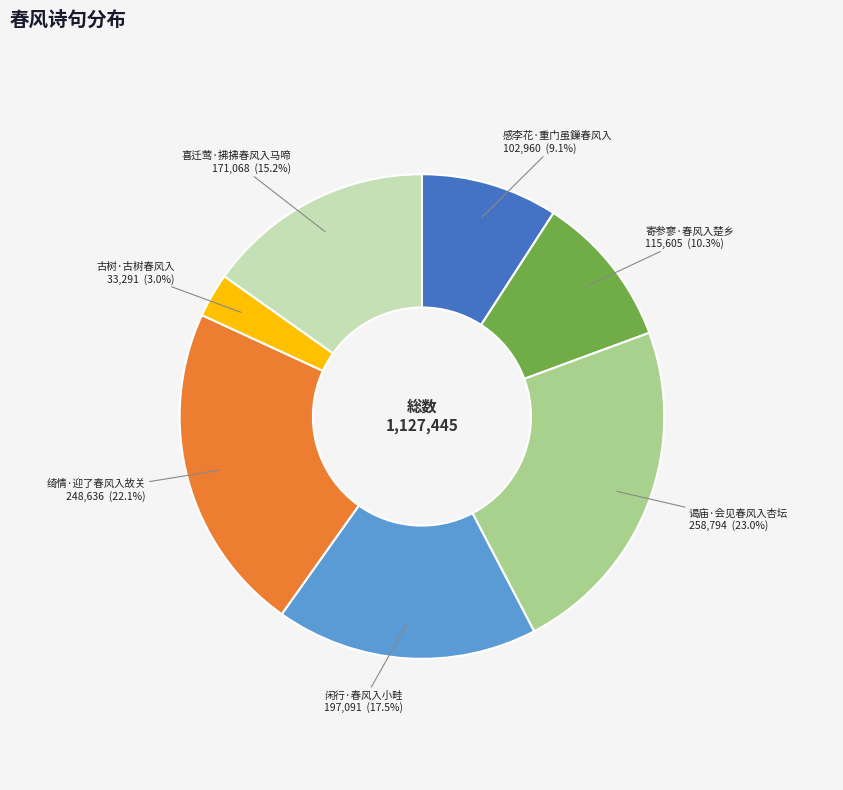

To the nearest percent, what is the combined percentage of 寄参寥·春风入楚乡 and 闲行·春风入小畦?

28%